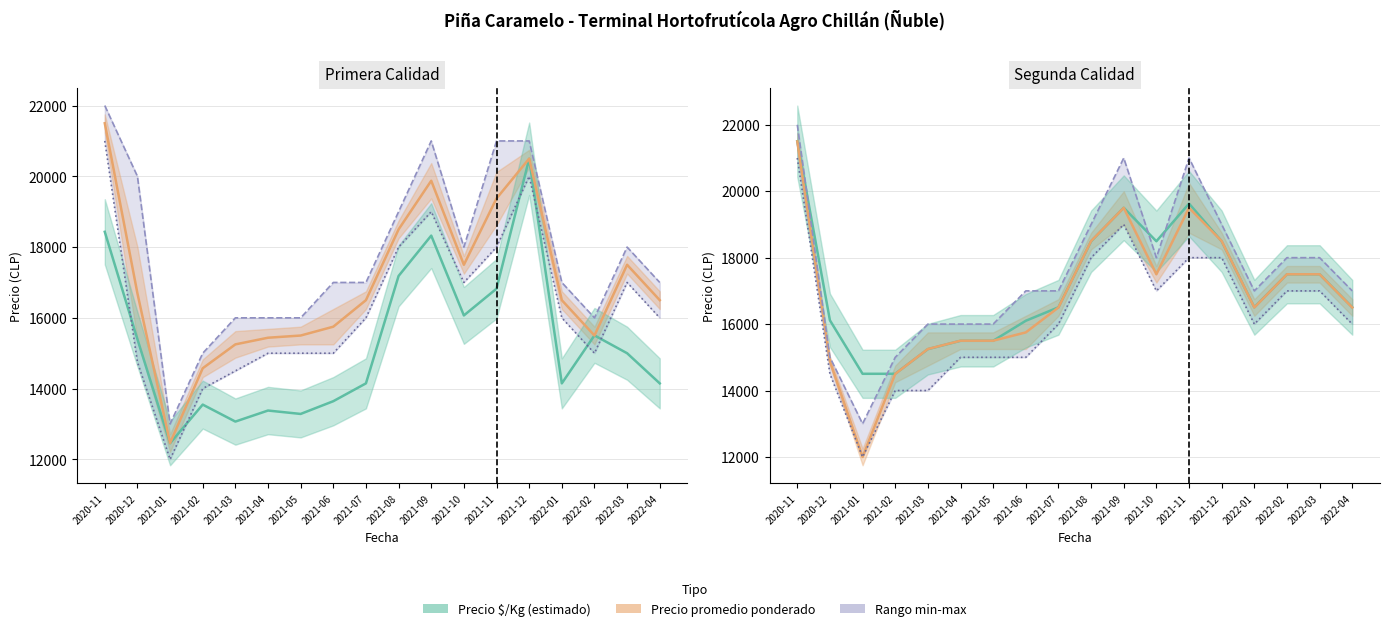

Between 2021-01 and 2021-07, which series saw the biggest shift?

Precio promedio ponderado